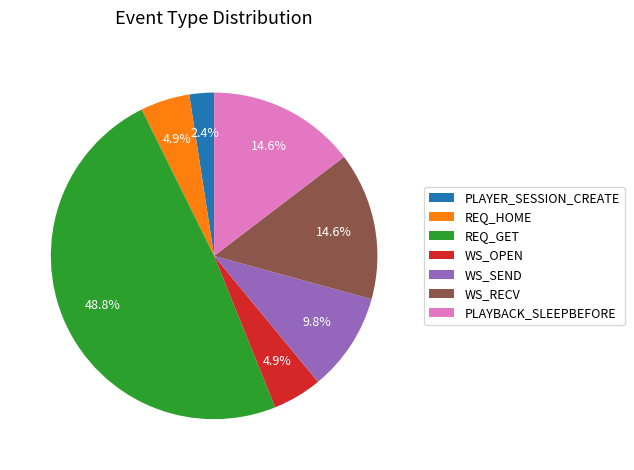

Between REQ_GET and WS_SEND, which is larger?

REQ_GET